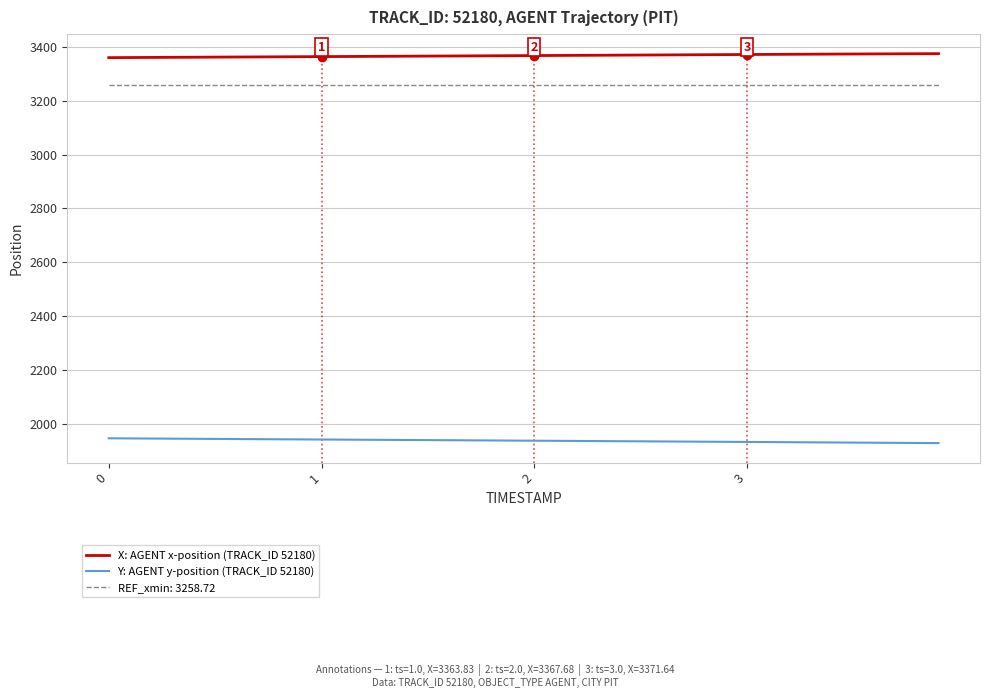

How many lines are shown in the chart?

3